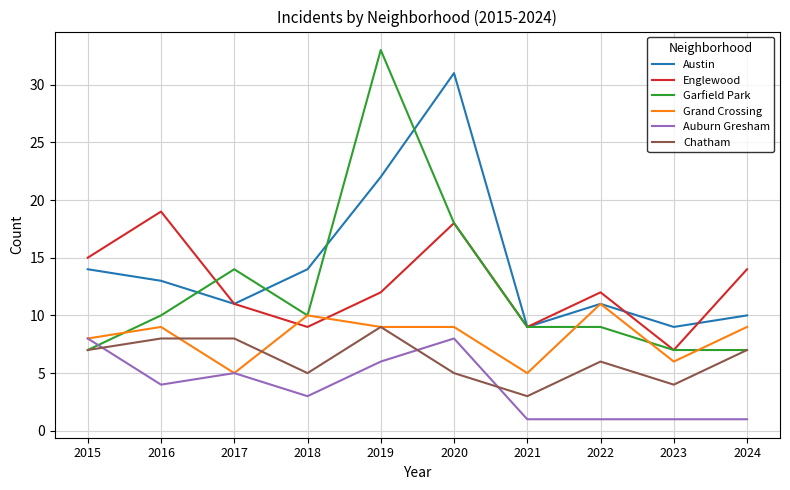

What is the difference between the maximum and minimum values in the Chatham series?

6